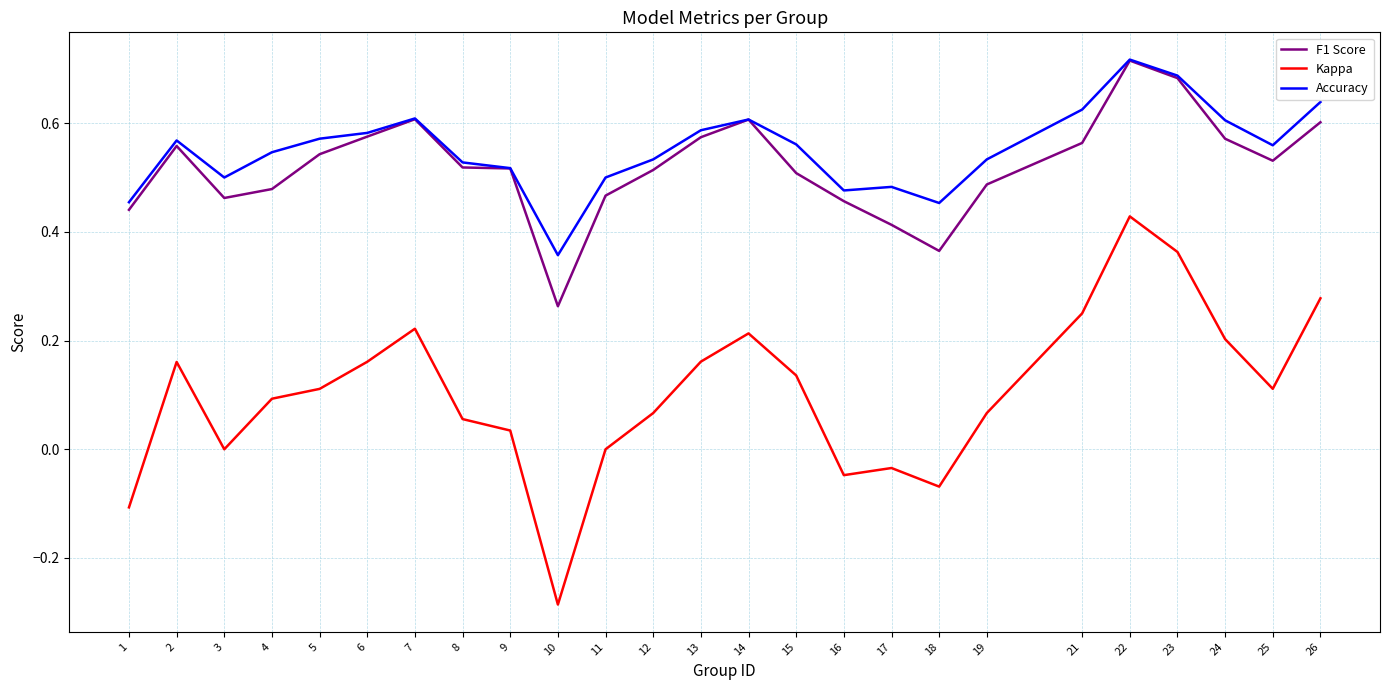

At which label does F1 Score reach its minimum?

10